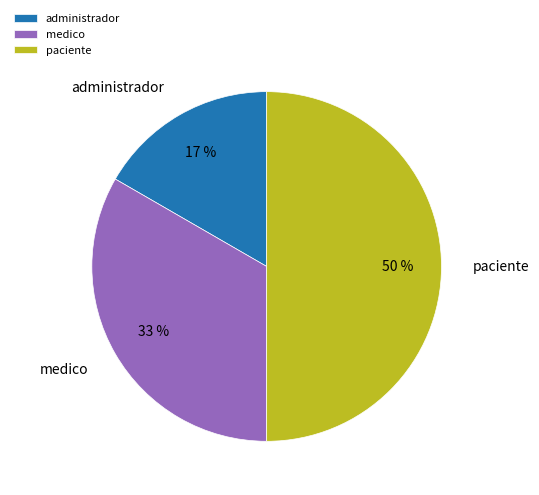

True or false: paciente accounts for 50% of the total.

True